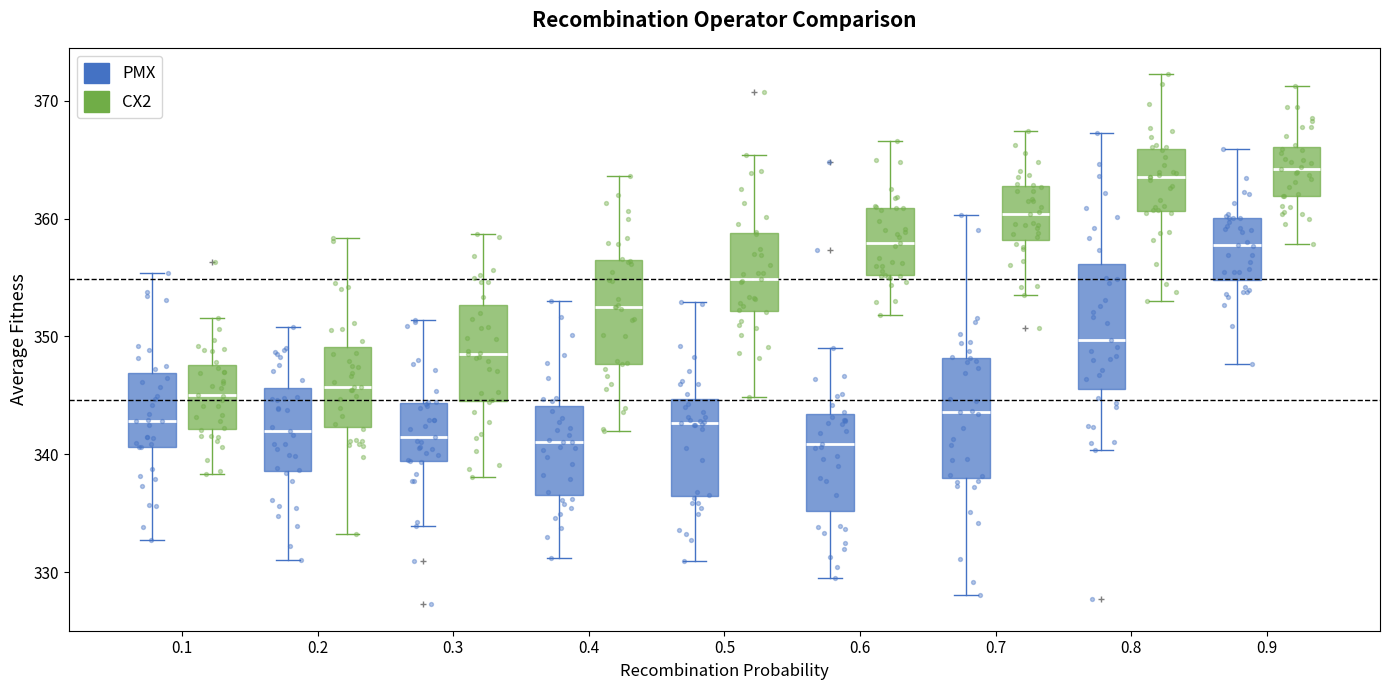

Reading left to right, read every box against the y-axis: the position of its median line, the range the box covers, and the ends of its whiskers. The values are not printed on the chart, so give them approximately, as read against the axis.

0.1 (PMX): median 343, box 341 to 347, whiskers 333 to 355
0.1 (CX2): median 345, box 342 to 348, whiskers 338 to 352
0.2 (PMX): median 342, box 339 to 346, whiskers 331 to 351
0.2 (CX2): median 346, box 342 to 349, whiskers 333 to 358
0.3 (PMX): median 341, box 339 to 344, whiskers 334 to 351
0.3 (CX2): median 349, box 345 to 353, whiskers 338 to 359
0.4 (PMX): median 341, box 337 to 344, whiskers 331 to 353
0.4 (CX2): median 353, box 348 to 356, whiskers 342 to 364
0.5 (PMX): median 343, box 336 to 345, whiskers 331 to 353
0.5 (CX2): median 355, box 352 to 359, whiskers 345 to 365
0.6 (PMX): median 341, box 335 to 343, whiskers 330 to 349
0.6 (CX2): median 358, box 355 to 361, whiskers 352 to 367
0.7 (PMX): median 344, box 338 to 348, whiskers 328 to 360
0.7 (CX2): median 360, box 358 to 363, whiskers 354 to 367
0.8 (PMX): median 350, box 346 to 356, whiskers 340 to 367
0.8 (CX2): median 363, box 361 to 366, whiskers 353 to 372
0.9 (PMX): median 358, box 355 to 360, whiskers 348 to 366
0.9 (CX2): median 364, box 362 to 366, whiskers 358 to 371